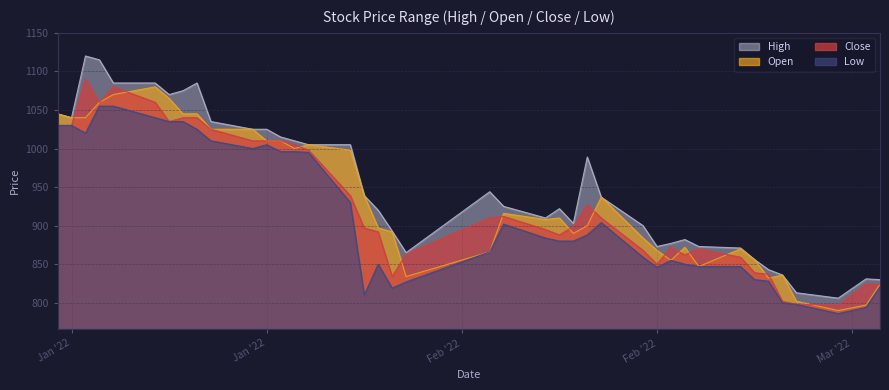

How many interior local peaks does the High series have?

7